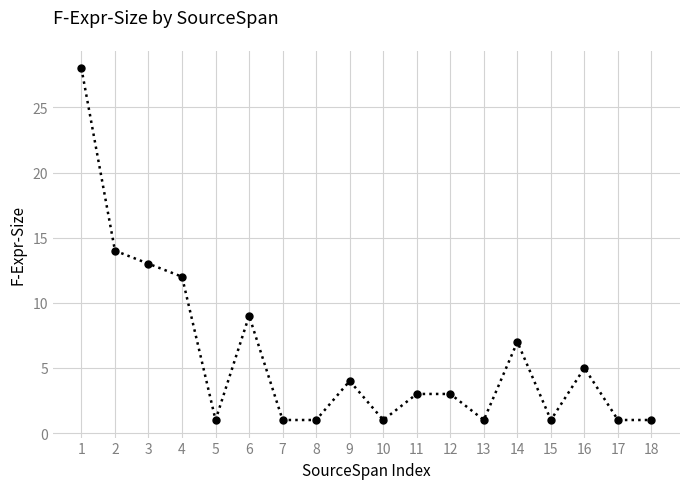

The value at 16 is 5. True or false?

True